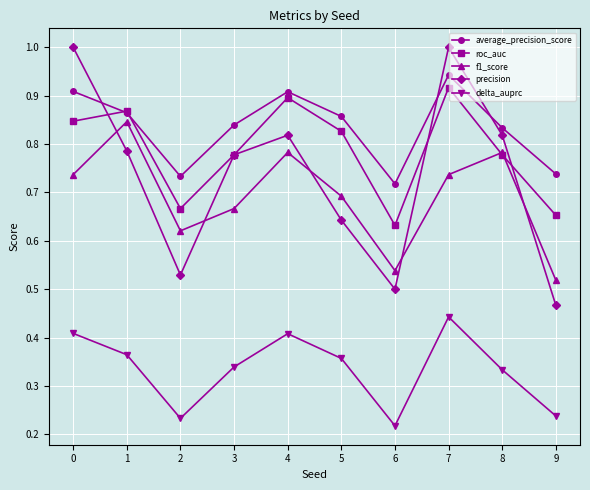

True or false: precision has more than 2 interior local peaks.

False